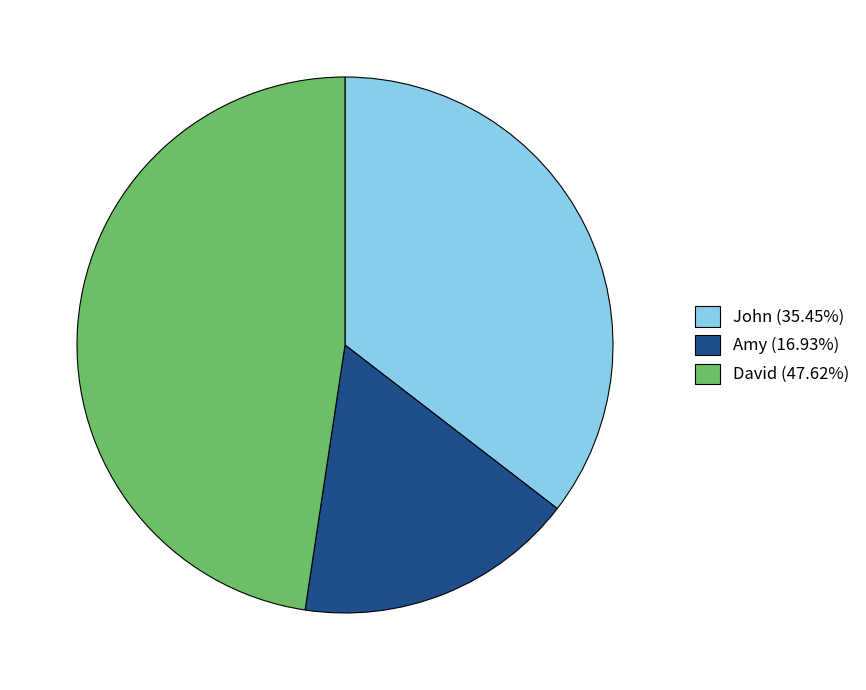

The John slice represents 35% of the pie. True or false?

True